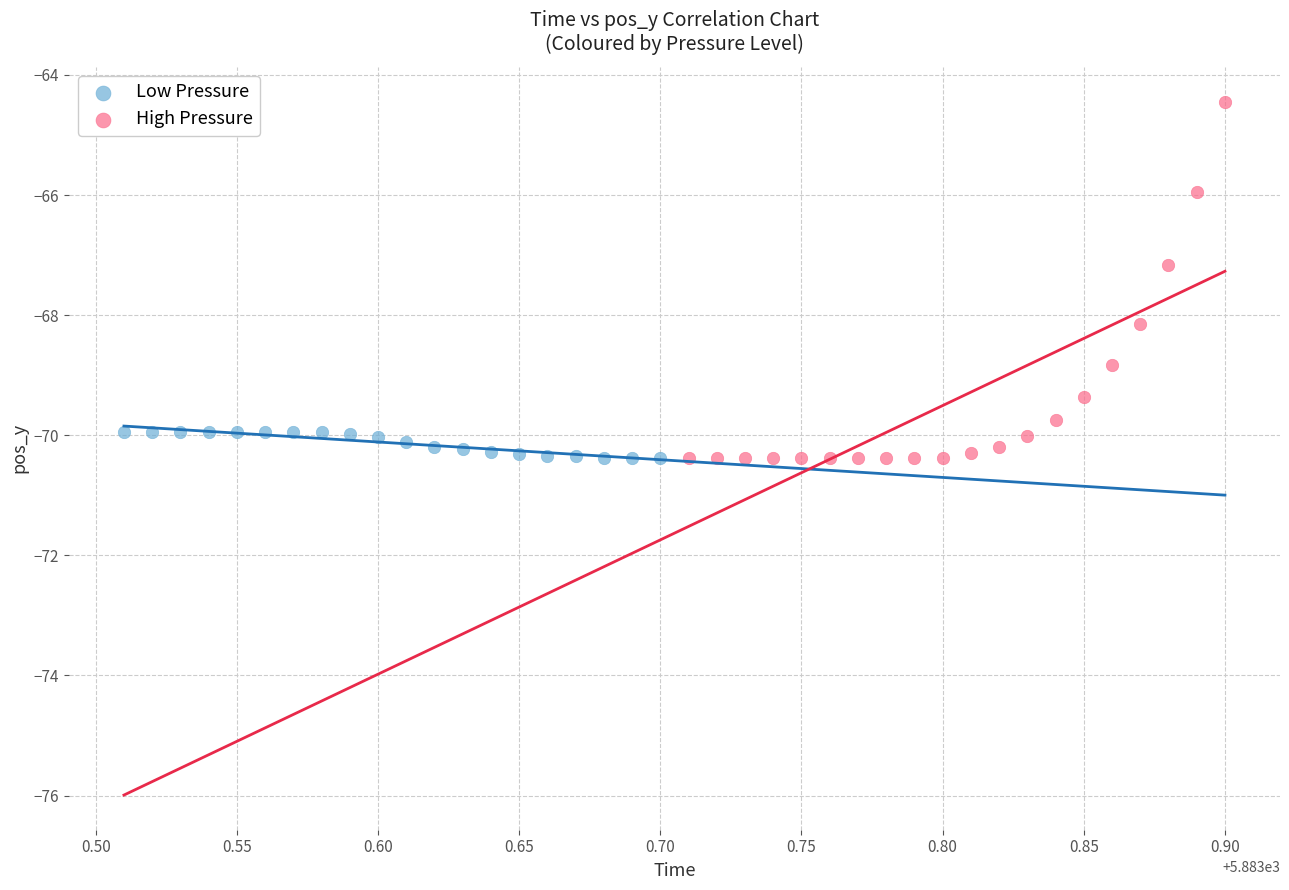

What are all the series names shown in the legend?

Low Pressure, High Pressure